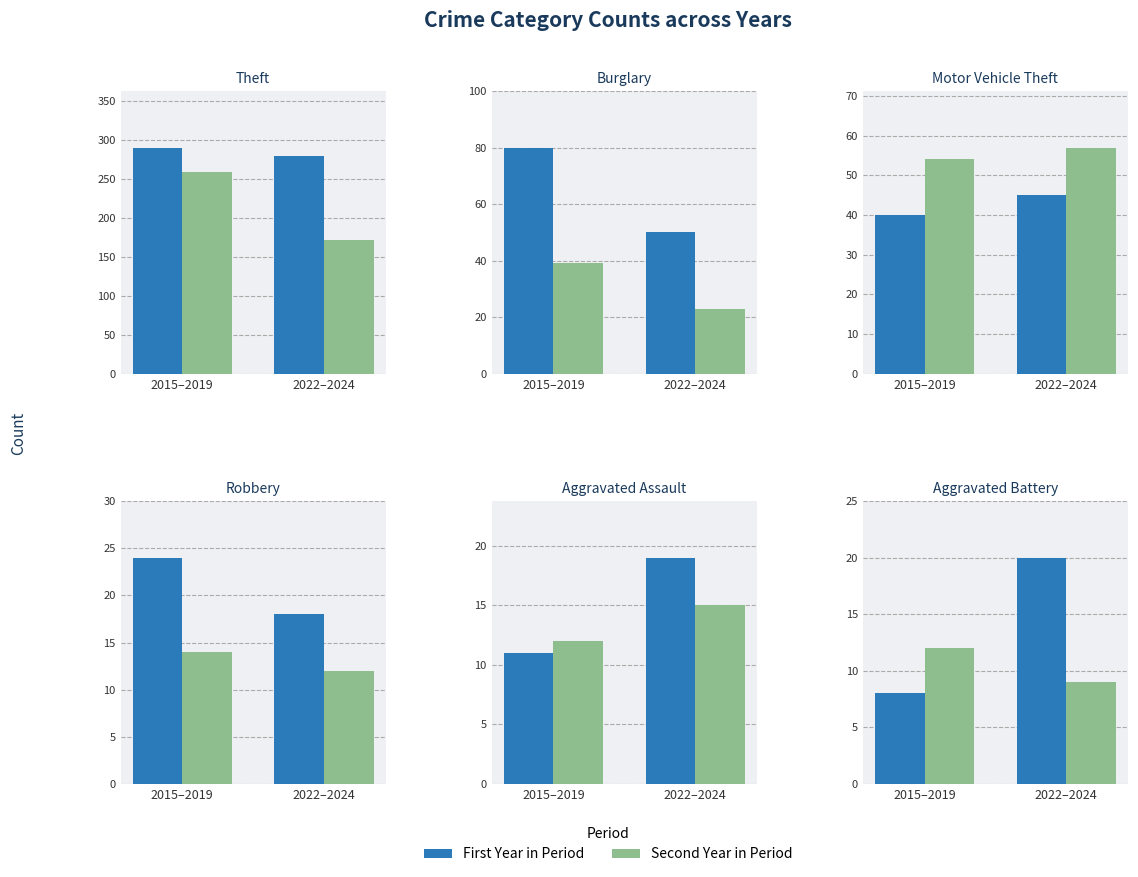

Are the bars horizontal?

No